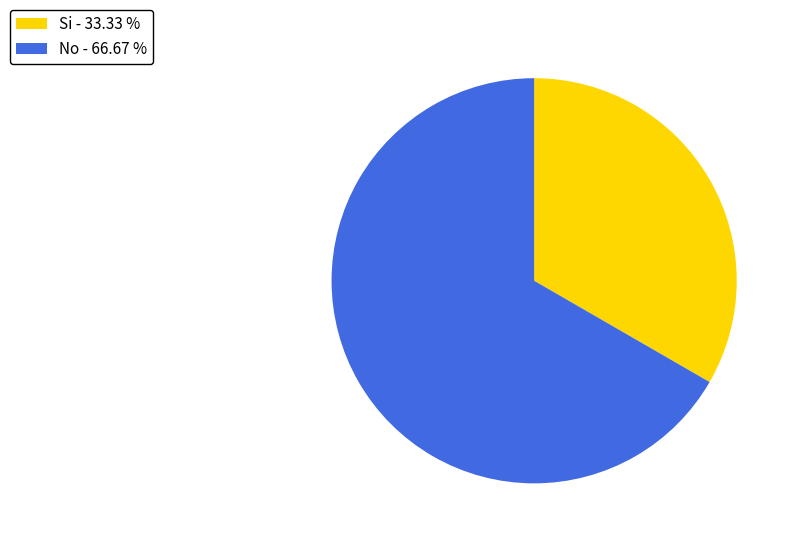

Does Si - 33.33 % account for over 50% of the chart?

No